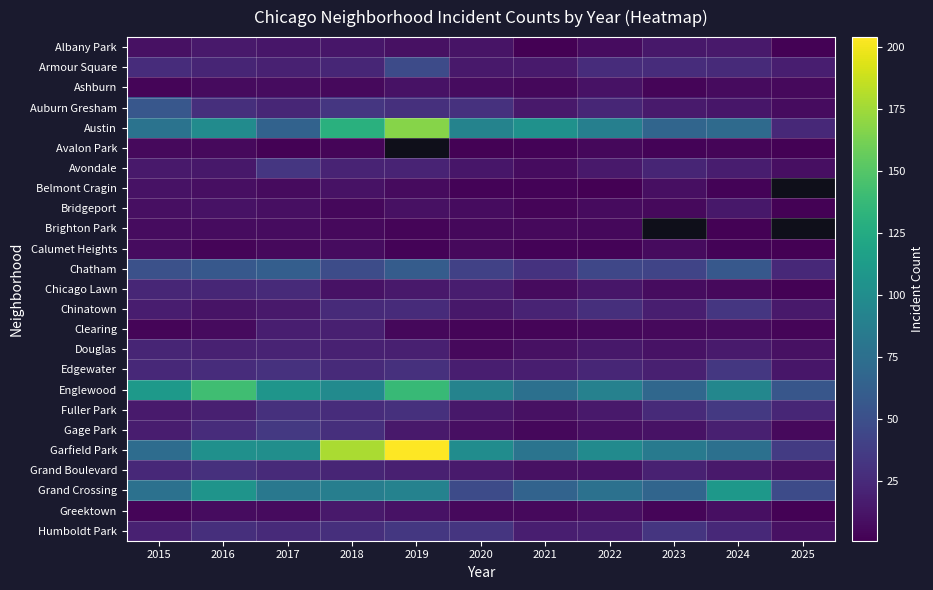

Rank the series by their maximum value, from lowest to highest.

Avalon Park, Brighton Park, Calumet Heights, Ashburn, Belmont Cragin, Bridgeport, Albany Park, Greektown, Clearing, Douglas, Chicago Lawn, Grand Boulevard, Avondale, Chinatown, Edgewater, Humboldt Park, Fuller Park, Gage Park, Armour Square, Auburn Gresham, Chatham, Grand Crossing, Englewood, Austin, Garfield Park